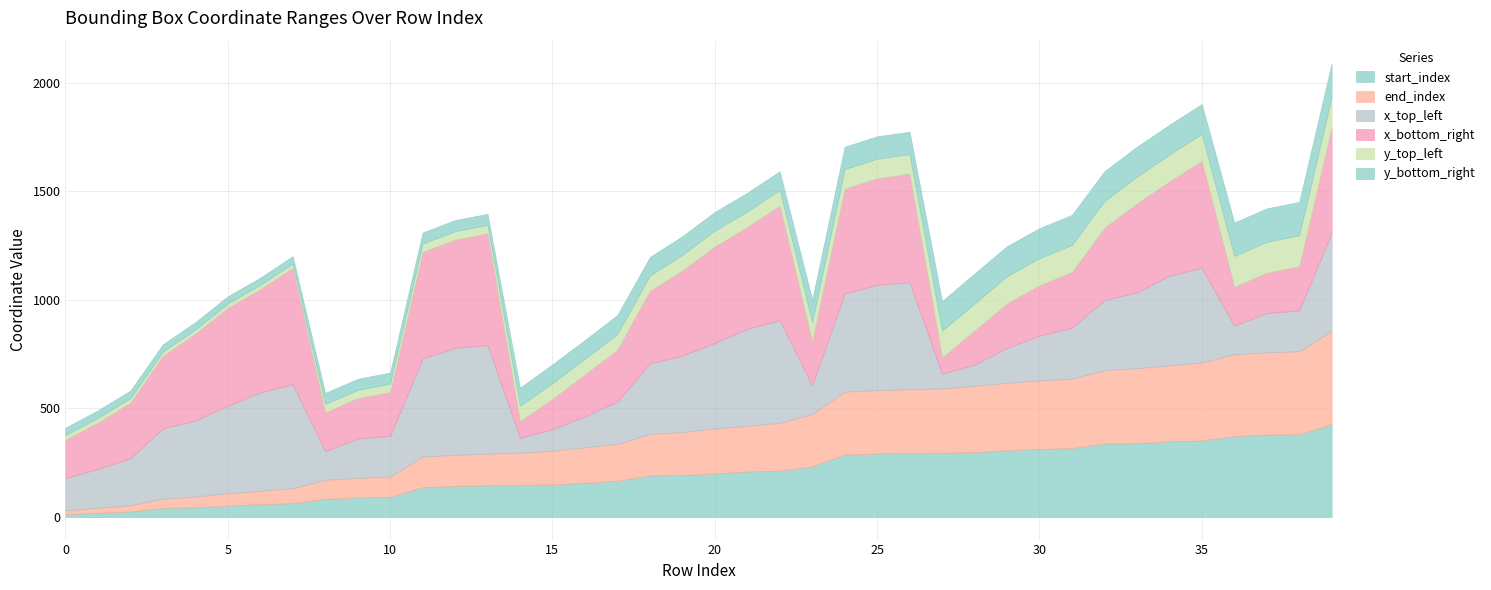

What is the total value across all series at 11?

1310